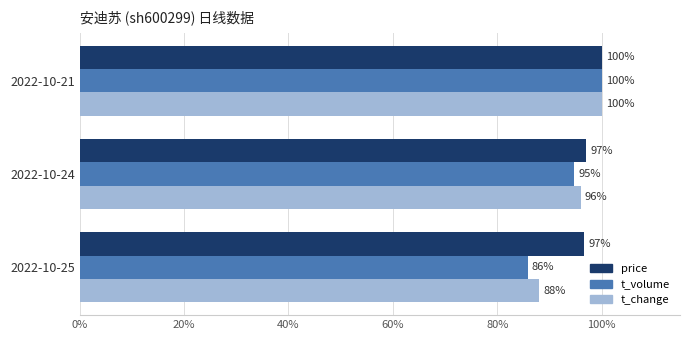

List the series in order of their overall mean, lowest first.

t_volume, t_change, price